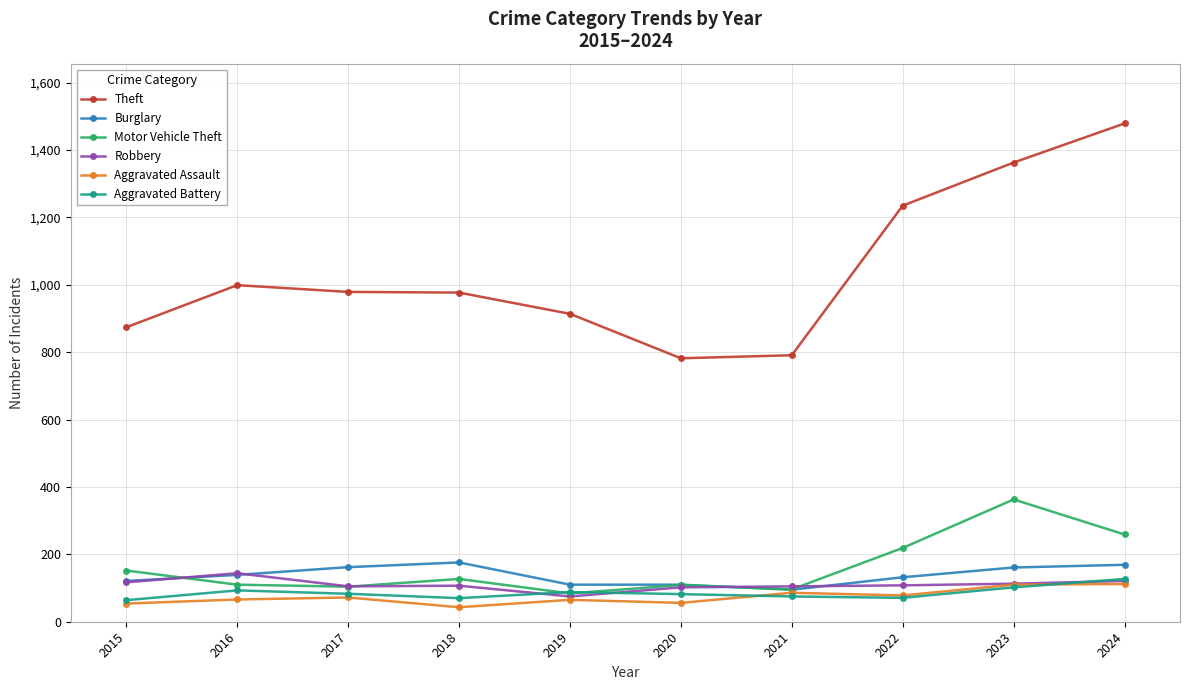

What is the difference between the Motor Vehicle Theft values at 2022 and 2019?

135